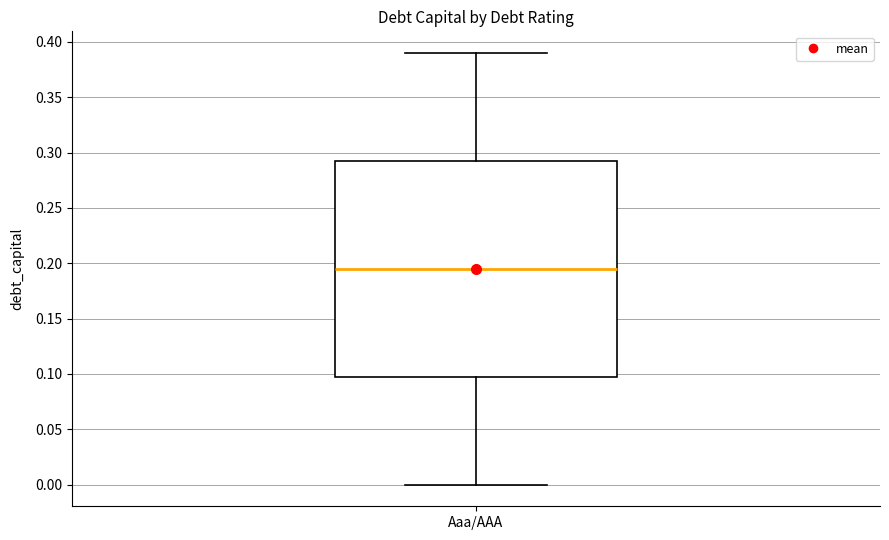

Read this box plot against the y-axis: the position of the median line, the range covered by the box, and the ends of both whiskers. The values are not printed on the chart, so give them approximately, as read against the axis.

median 0.195, box 0.100 to 0.295, whiskers 0.000 to 0.390